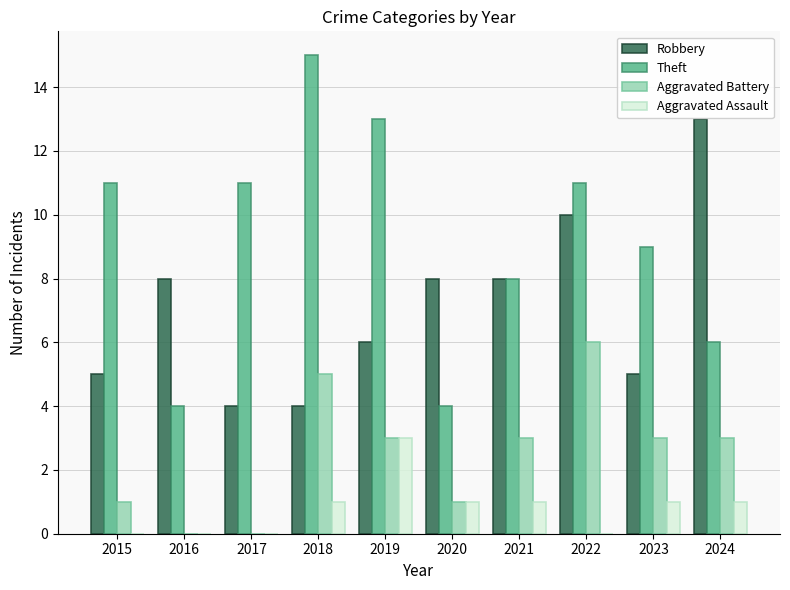

Is the value of Aggravated Assault at 2017 greater than the value of Aggravated Battery at 2022?

No